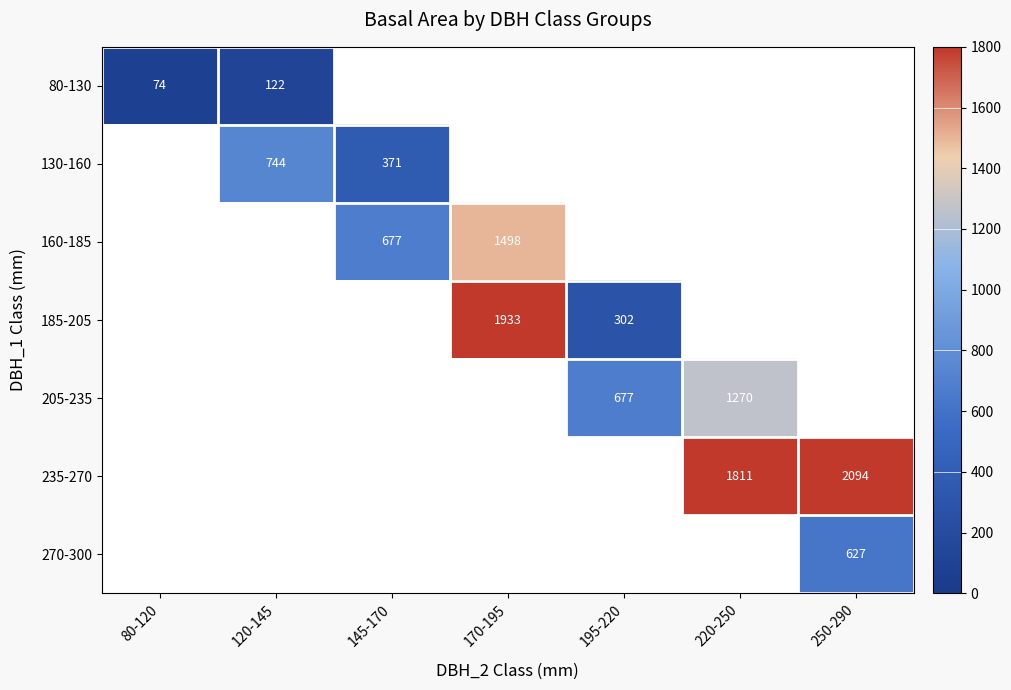

The 205-235 series shows 677.0 at 195-220. True or false?

True